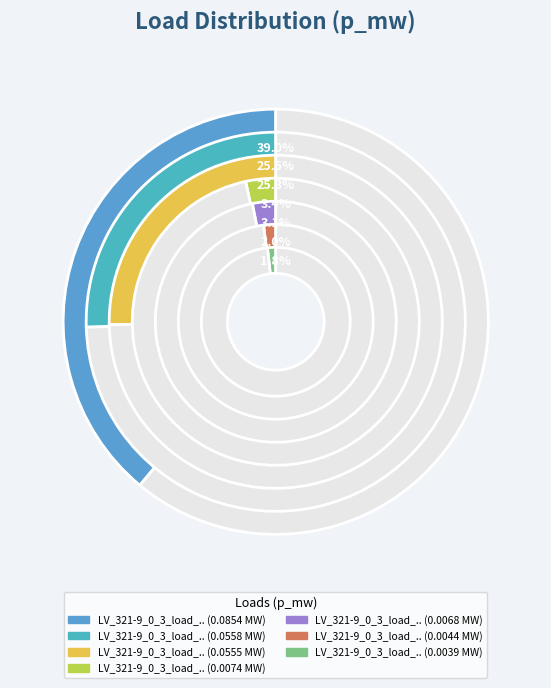

True or false: LV_321-9_0_3_load_1 accounts for 9% of the total.

False